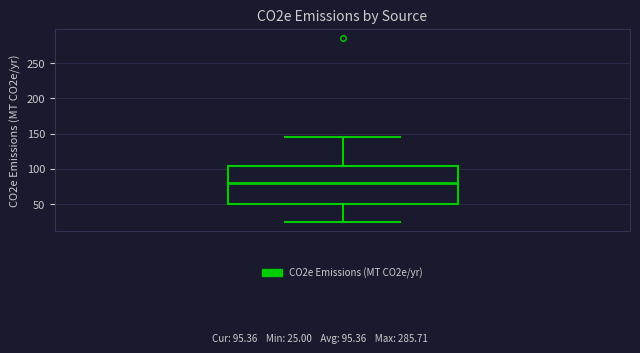

Where is the upper edge of the box on the y-axis? The values are not printed on the chart, so give them approximately, as read against the axis.

105